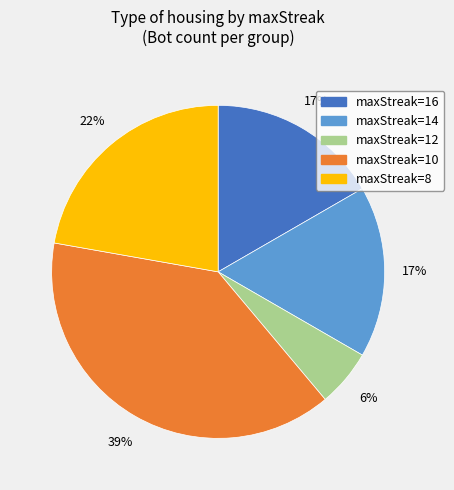

What is the largest slice in the pie chart?

maxStreak=10